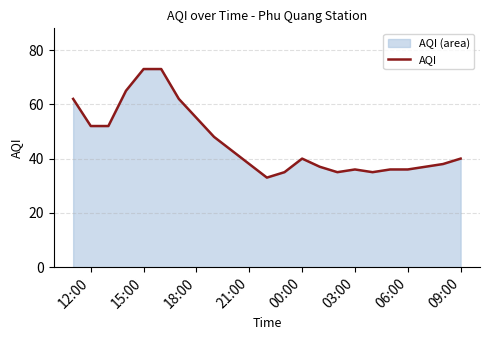

Is it true that the value at 00:00 is 68?

False